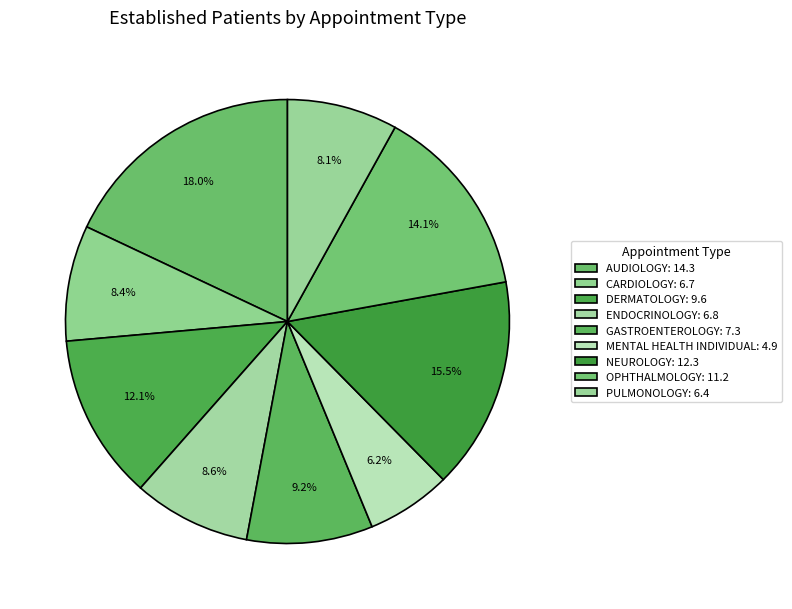

What percentage is the AUDIOLOGY slice, to the nearest percent?

18%